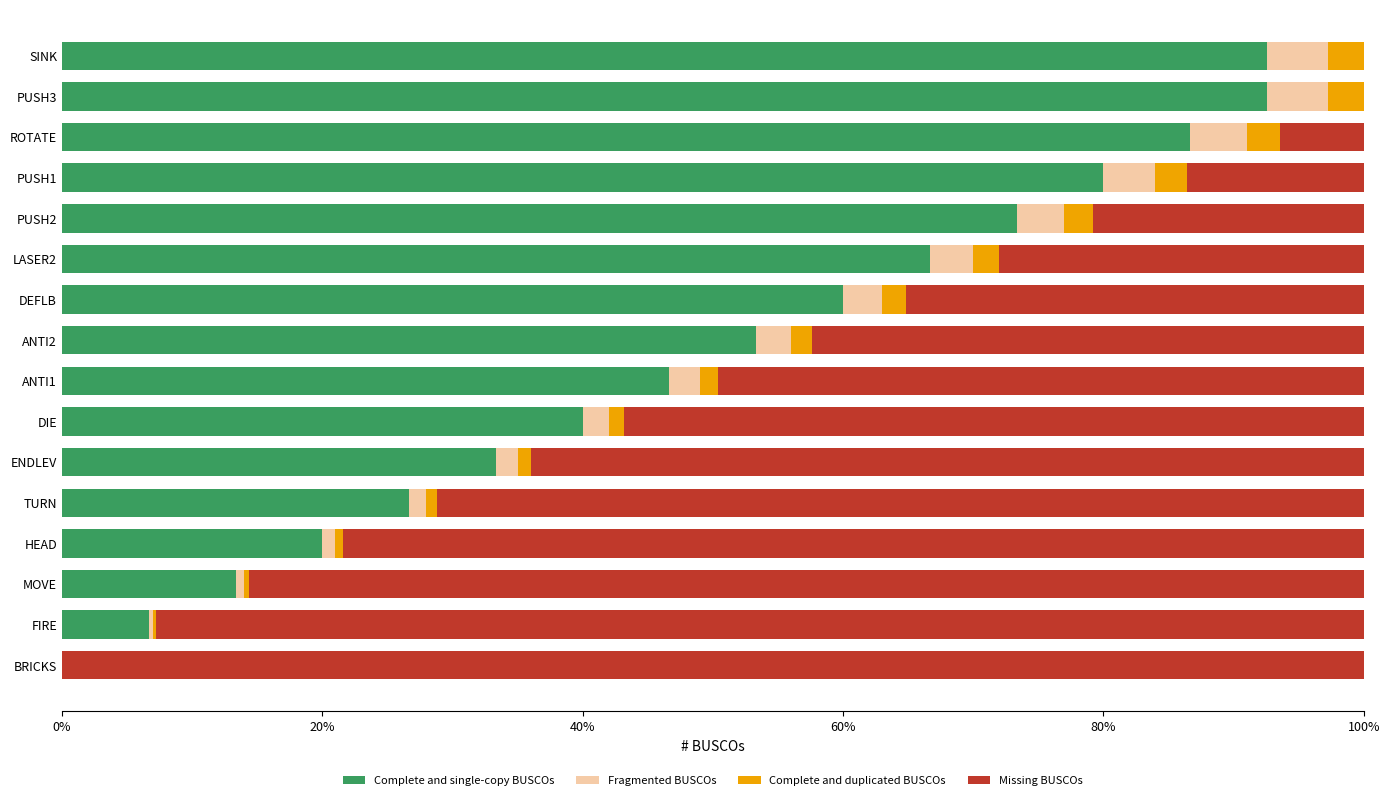

What is the highest value of the Complete and single-copy BUSCOs series?

92.6